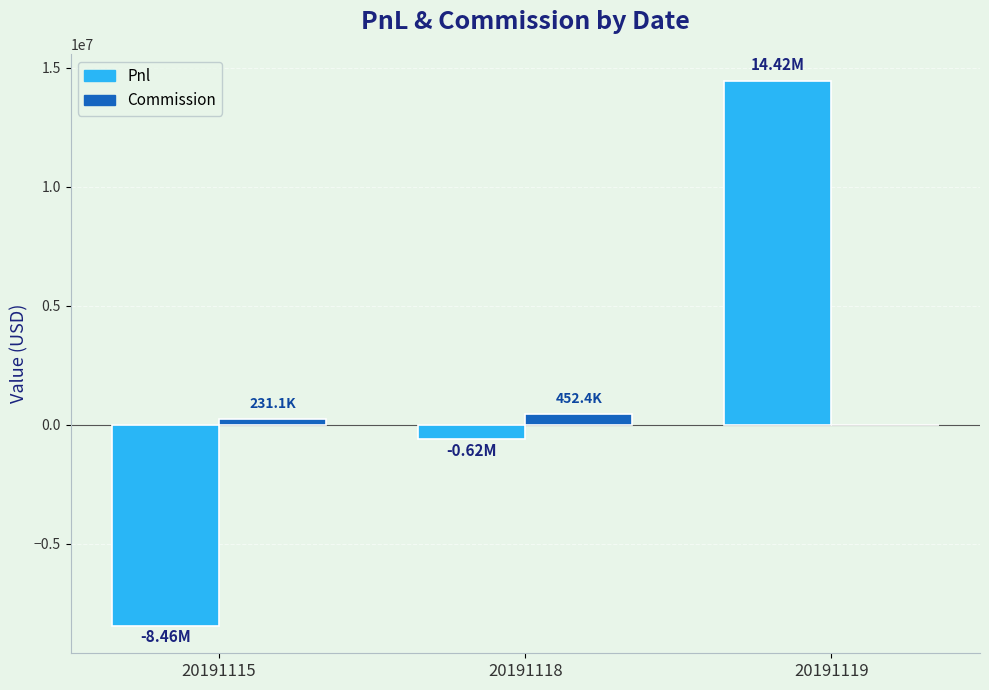

Which series has the widest spread of values?

Pnl